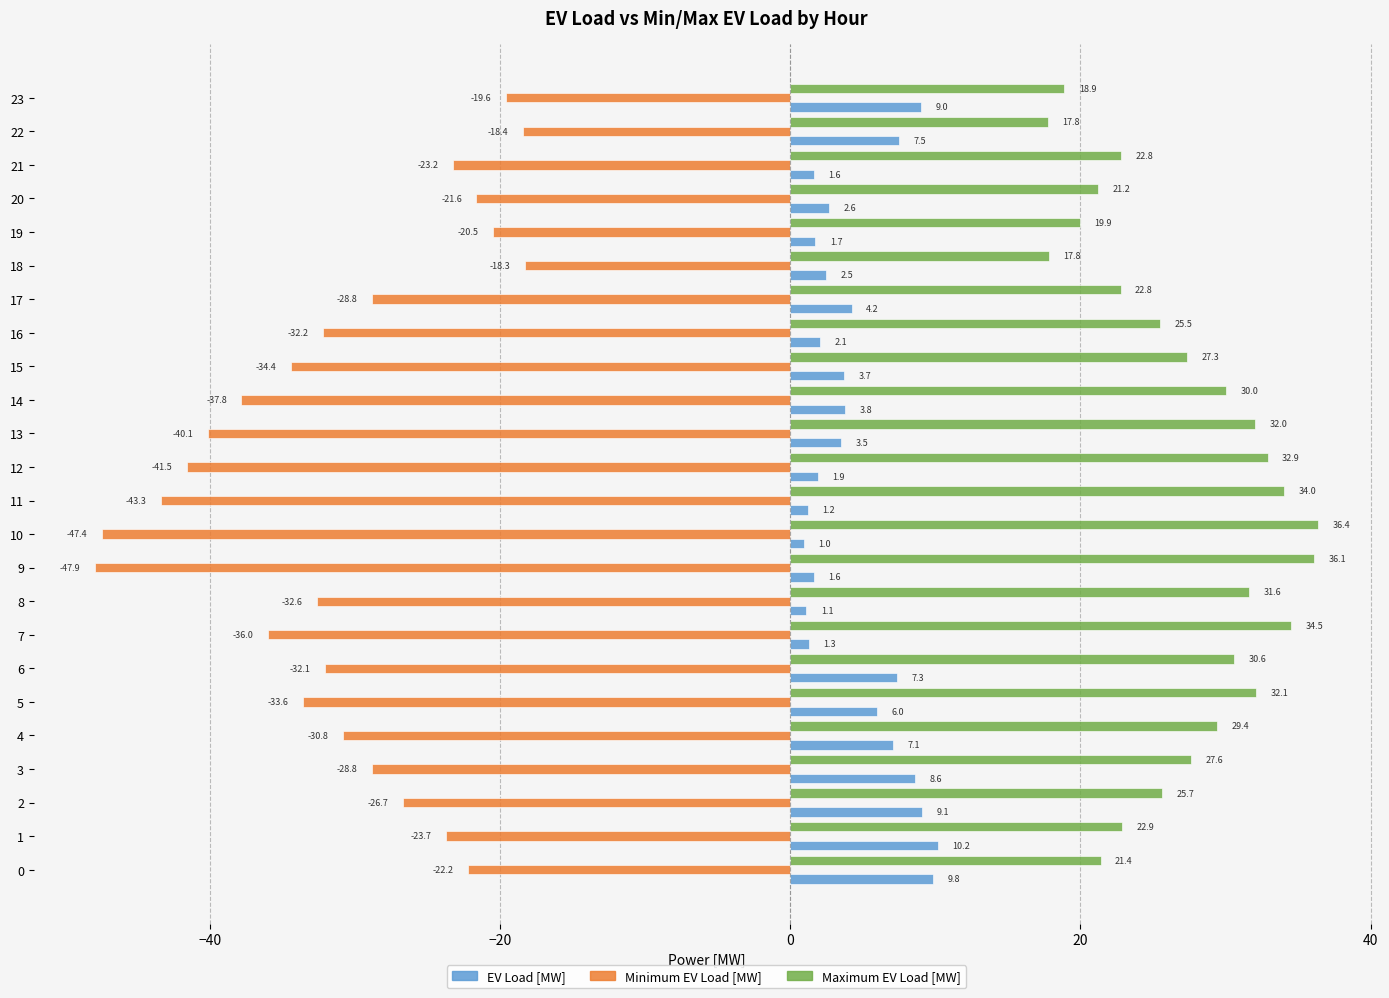

Which series has the largest range (max minus min)?

Minimum EV Load [MW]